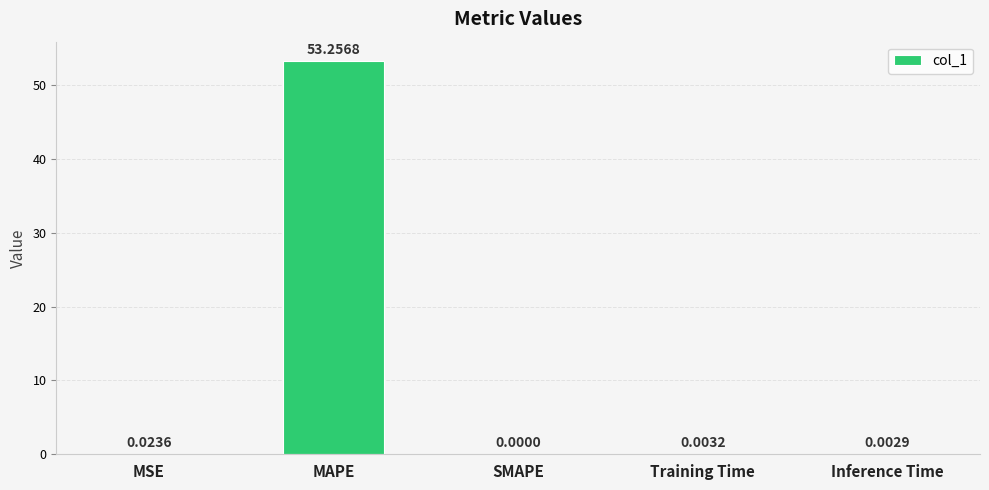

Between Training Time and MSE, which is larger?

MSE